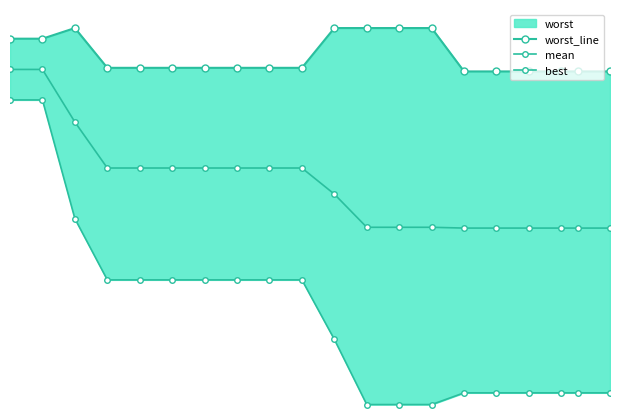

Which series has the largest total across all categories?

worst_line